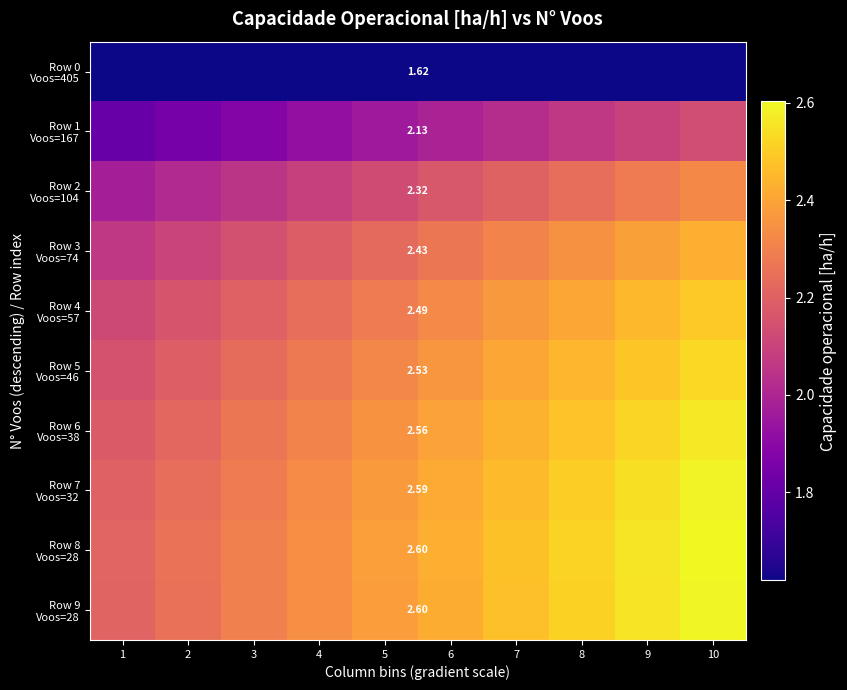

The Row 9 Voos=28 series shows 1.2 at 8. True or false?

False